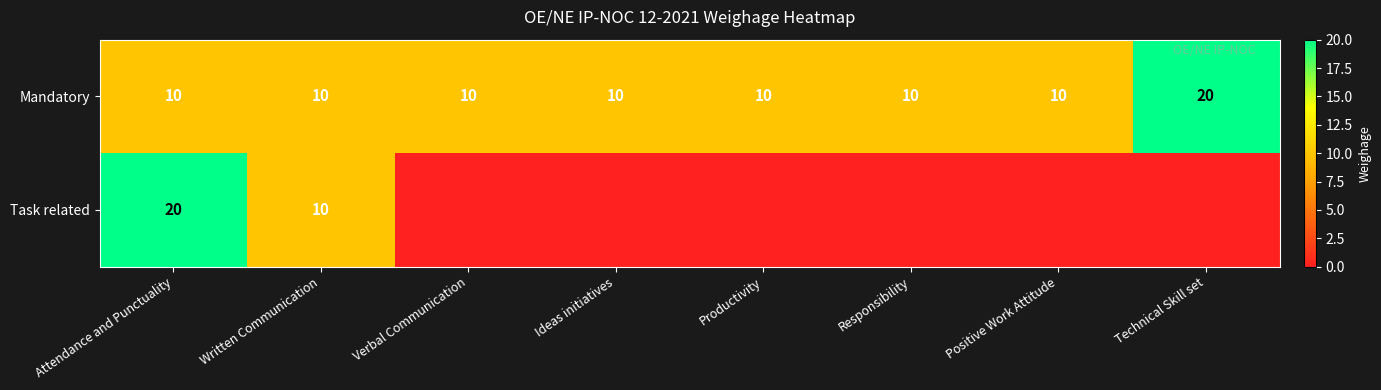

The value of Mandatory at Positive Work Attitude is 10. True or false?

True